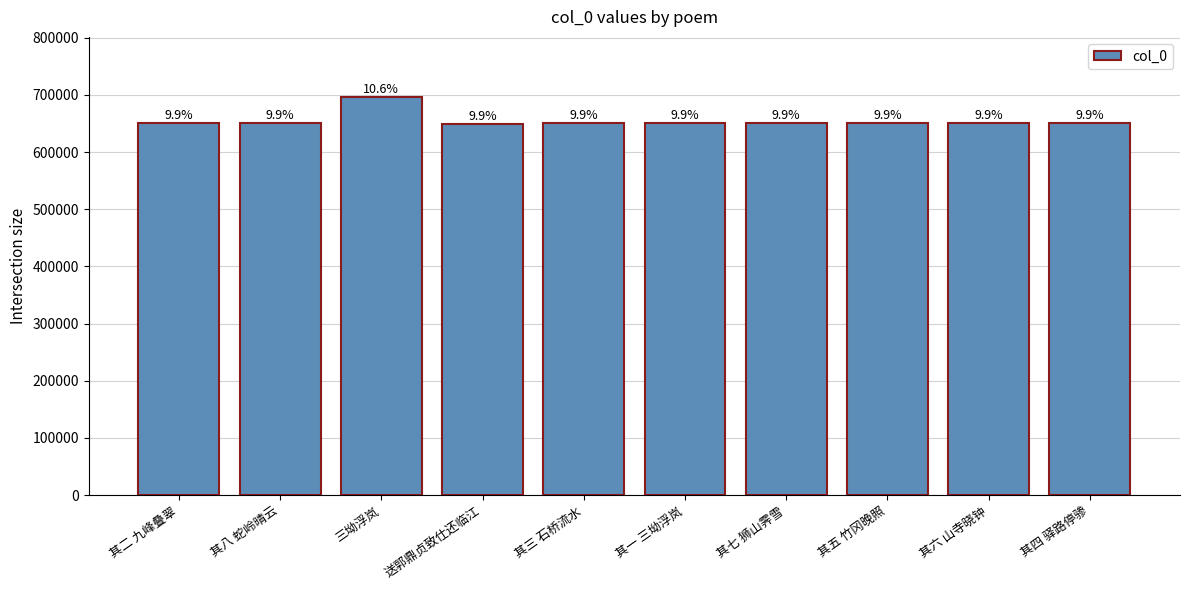

Which has a higher value, 其三 石桥流水 or 其七 狮山霁雪?

其七 狮山霁雪